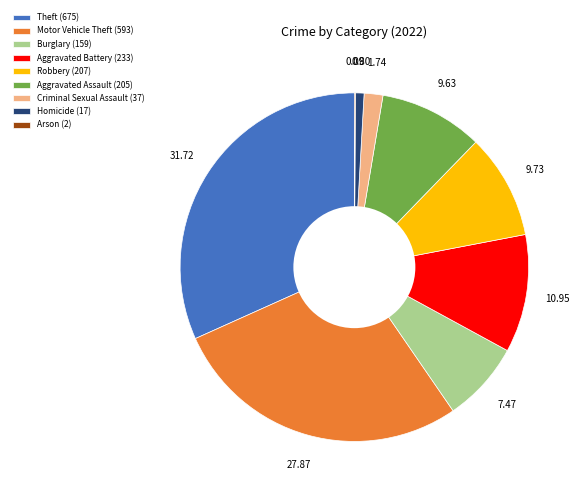

Is the sum of Homicide and Motor Vehicle Theft greater than half?

No